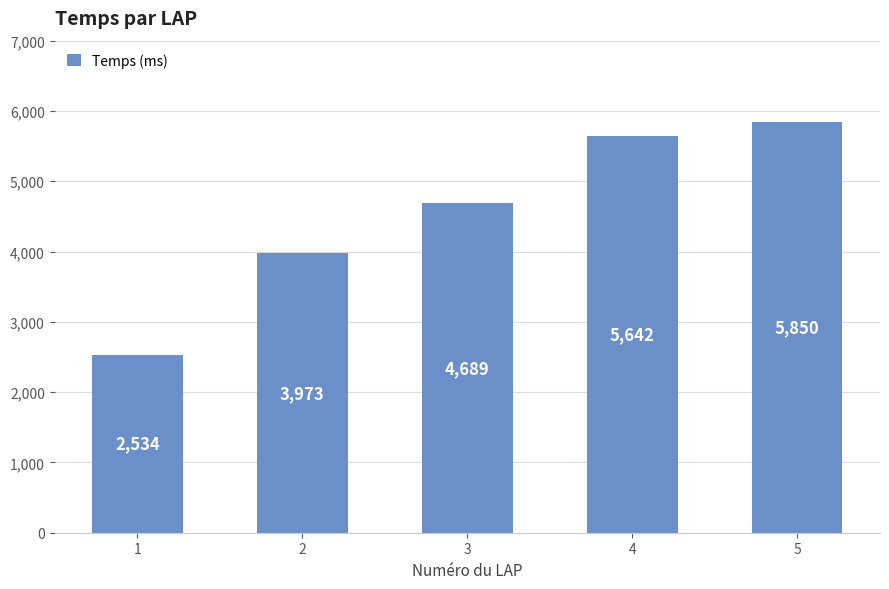

What is the maximum value shown in the chart?

5850